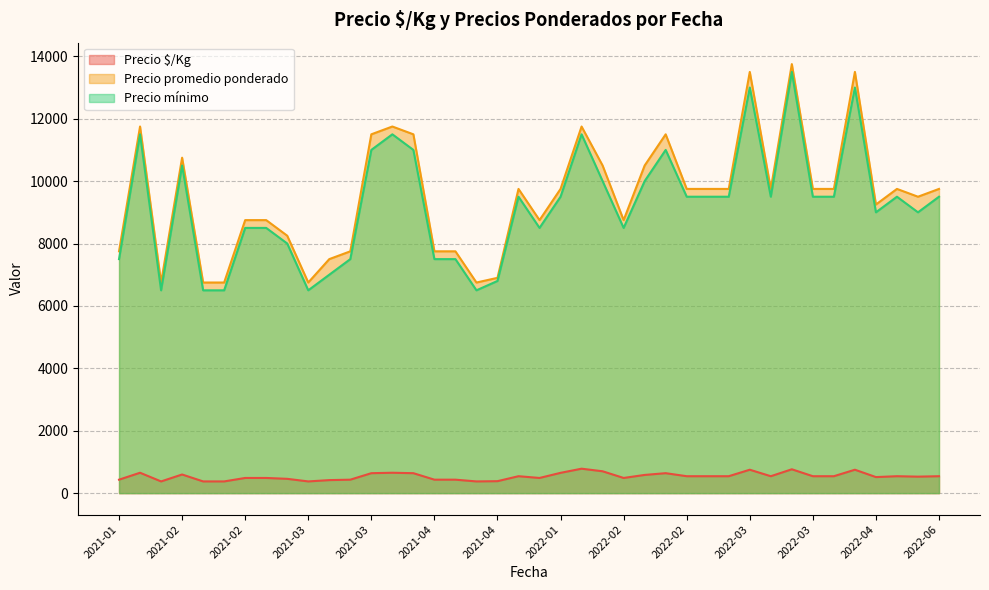

What are all the series names shown in the legend?

Precio $/Kg, Precio promedio ponderado, Precio mínimo